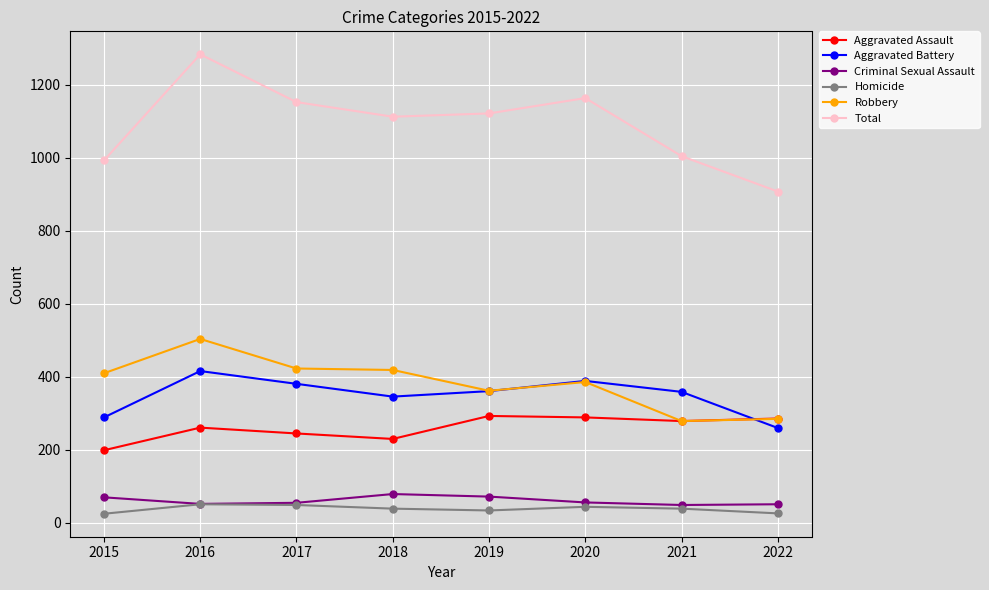

What value does the Aggravated Assault series have at 2019?

293